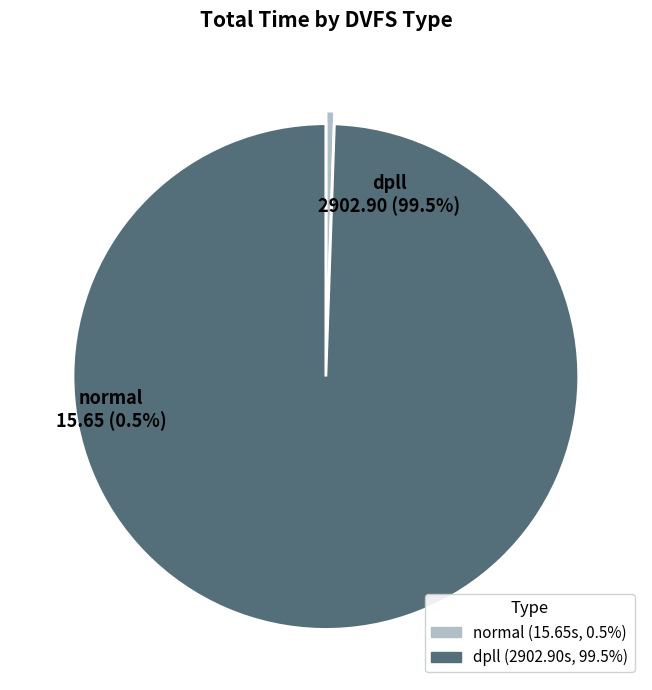

To the nearest percent, what portion does normal represent?

1%